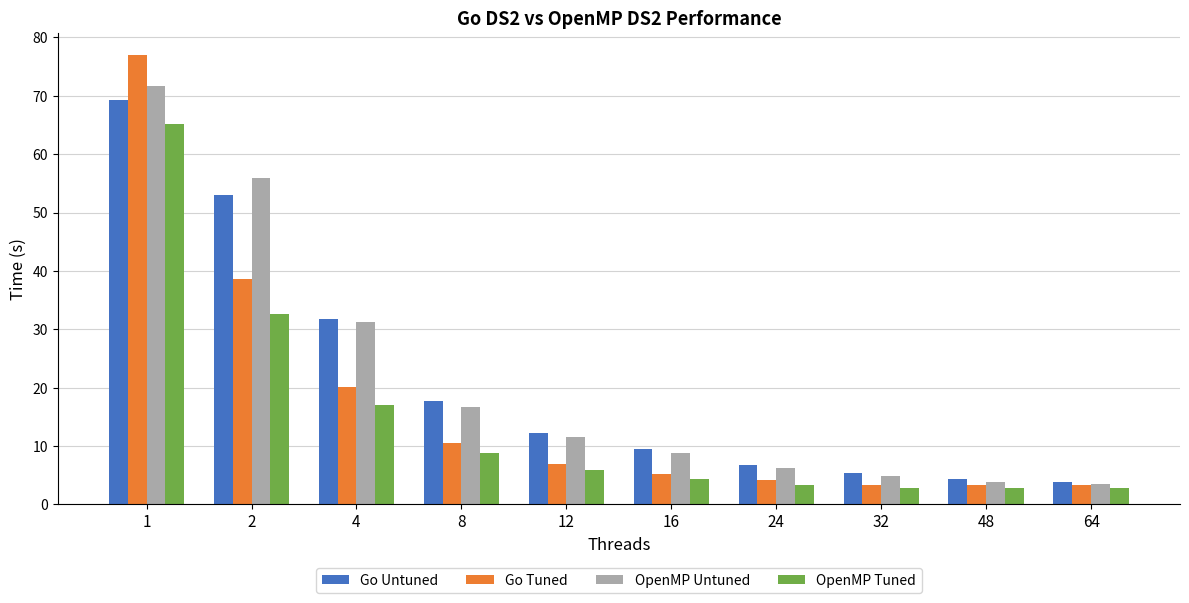

The Go Tuned series shows 17.2 at 8. True or false?

False